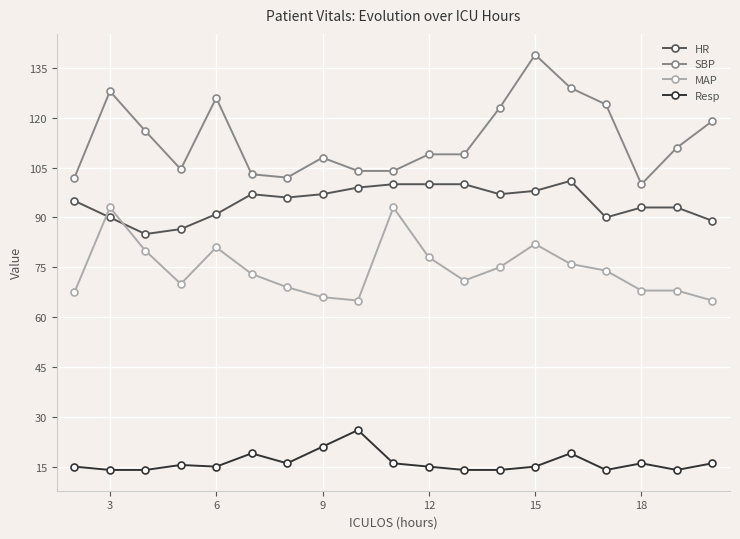

Which series has the largest range (max minus min)?

SBP